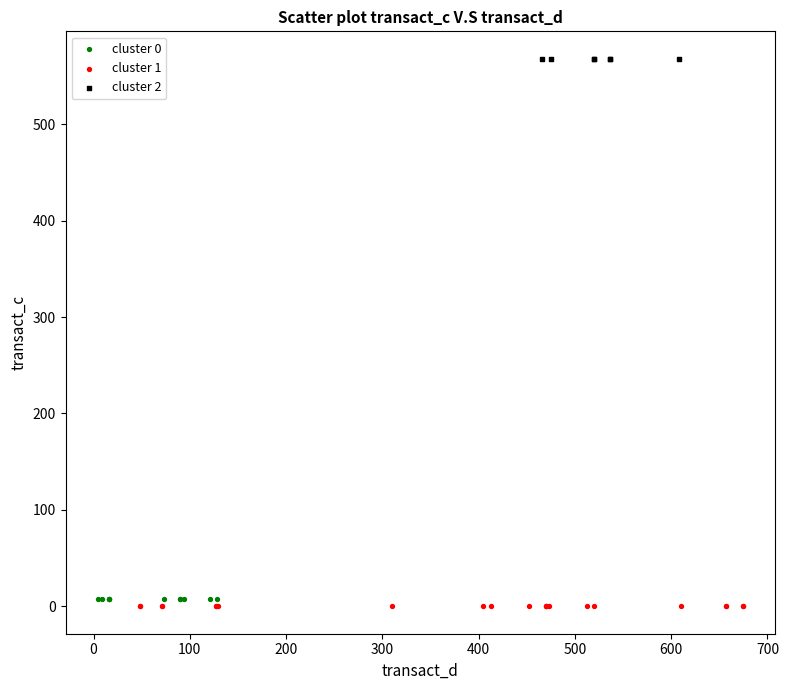

Which series contains the highest Y value?

cluster 2